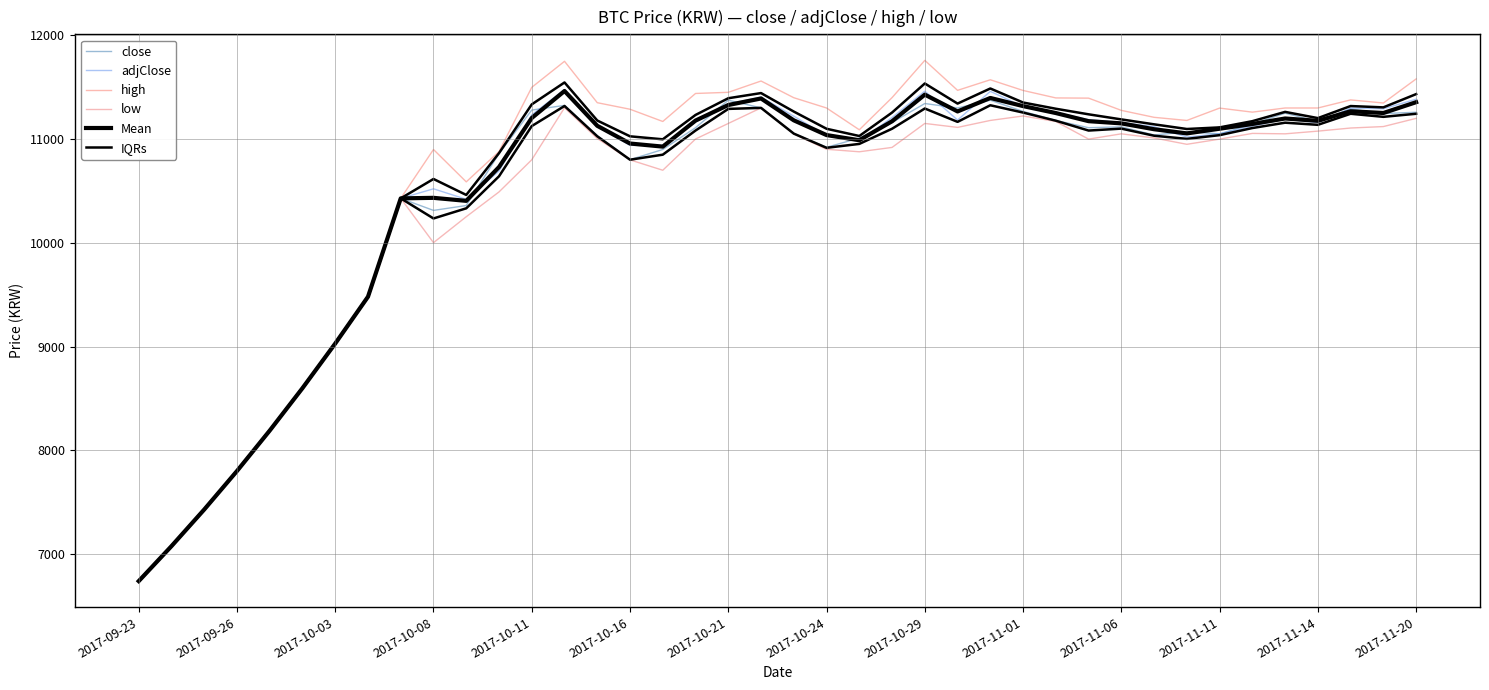

What is the approximate value of close at 2017-11-20?

11325.0